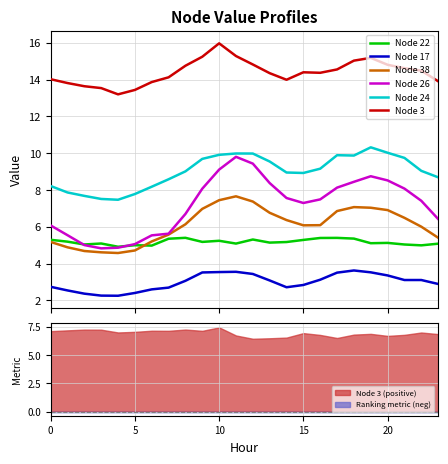

What is the difference between the second highest and second lowest values in the Node 22 series?

0.4